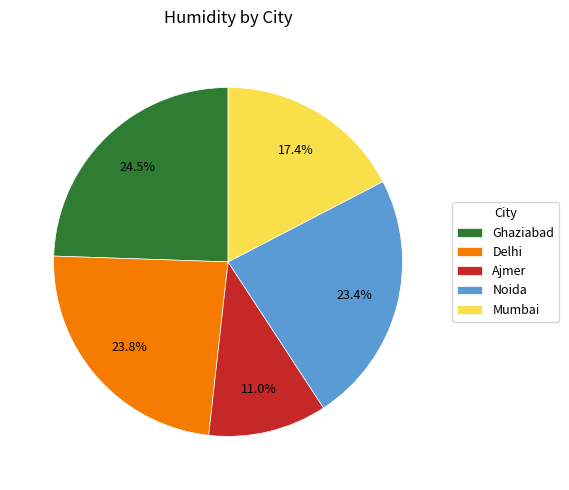

Is it true that Ghaziabad is 15% of the pie?

False